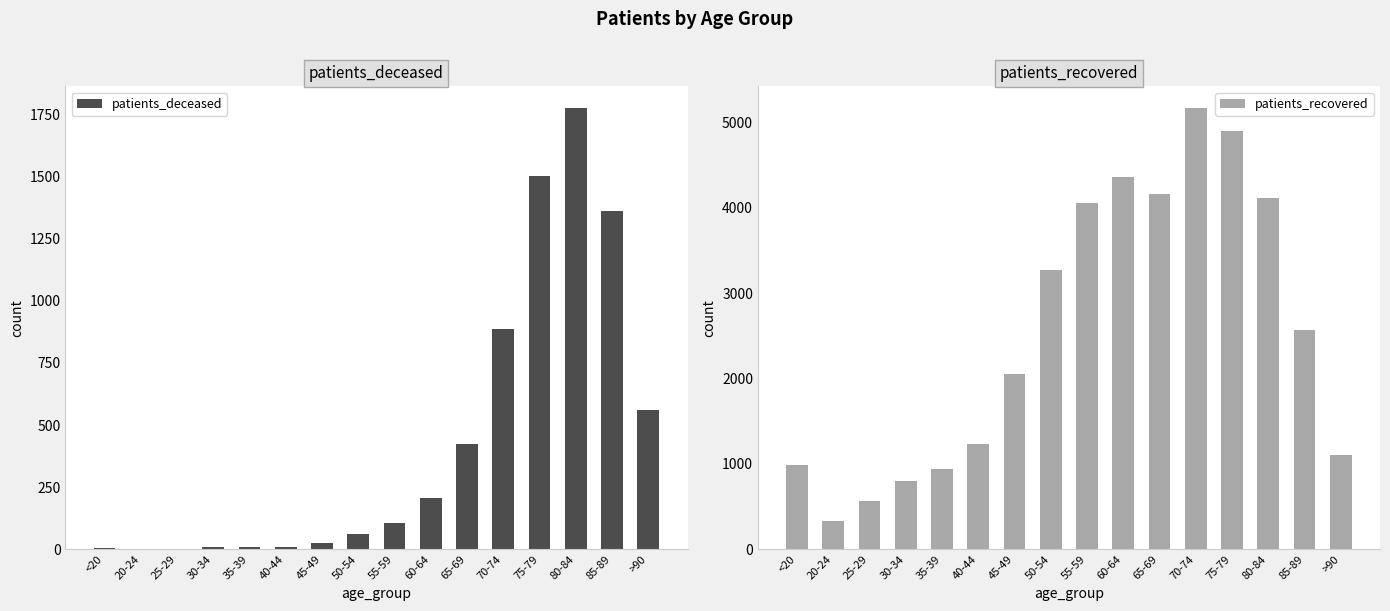

Which series has the largest total across all categories?

patients_recovered